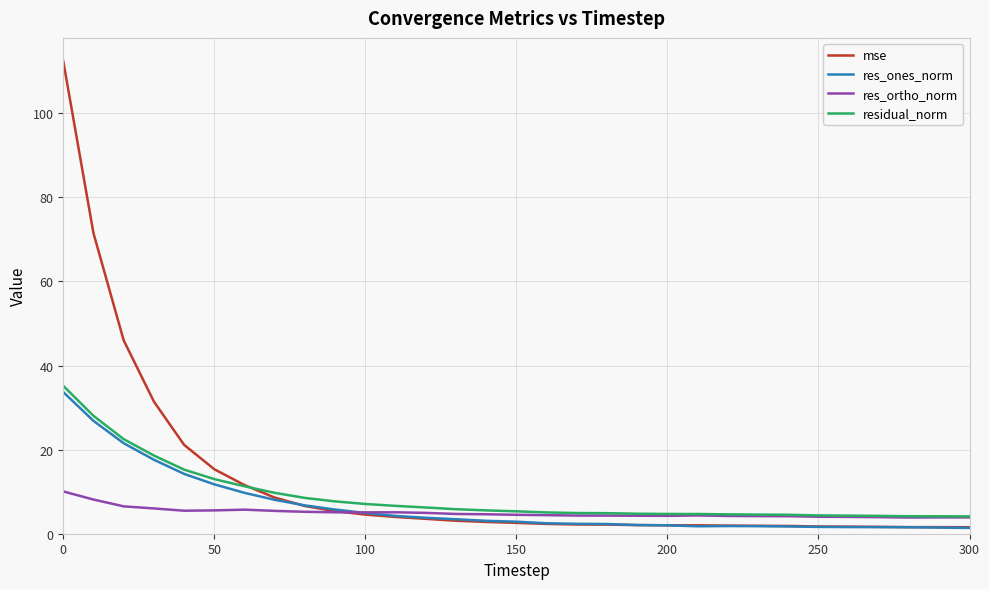

What is the sum of all res_ones_norm values?

205.7